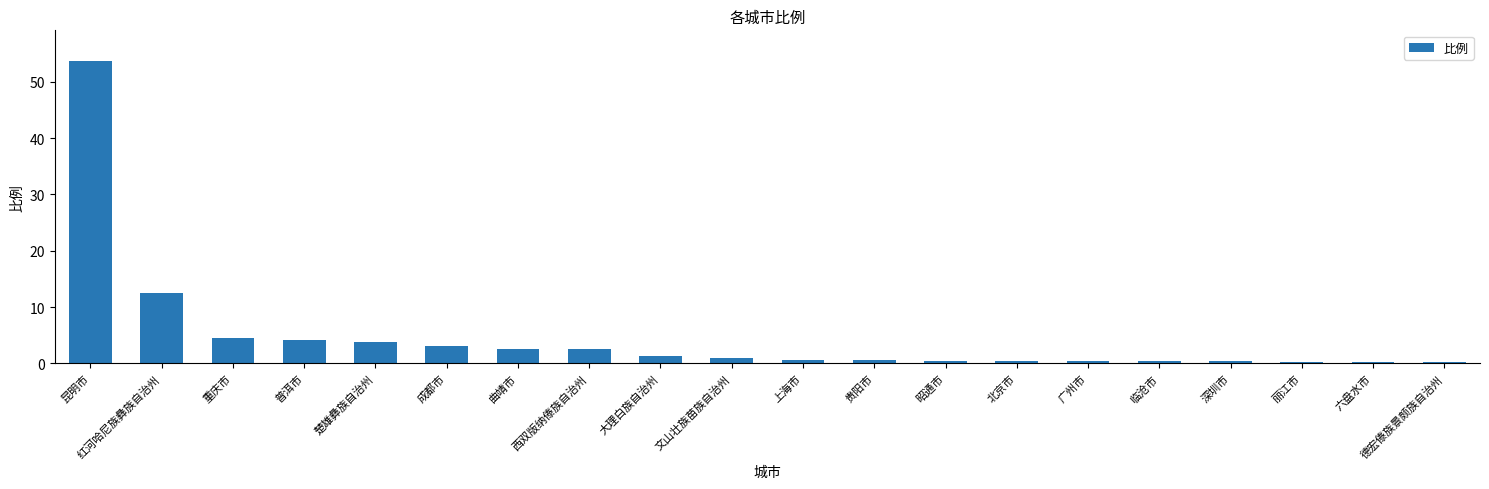

True or false: the data shows 0.3 at 丽江市.

True